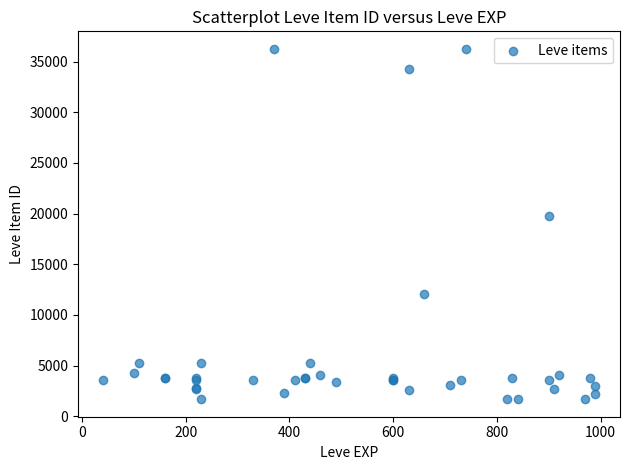

What Y value in the scatter plot is closest to 18967?

19744